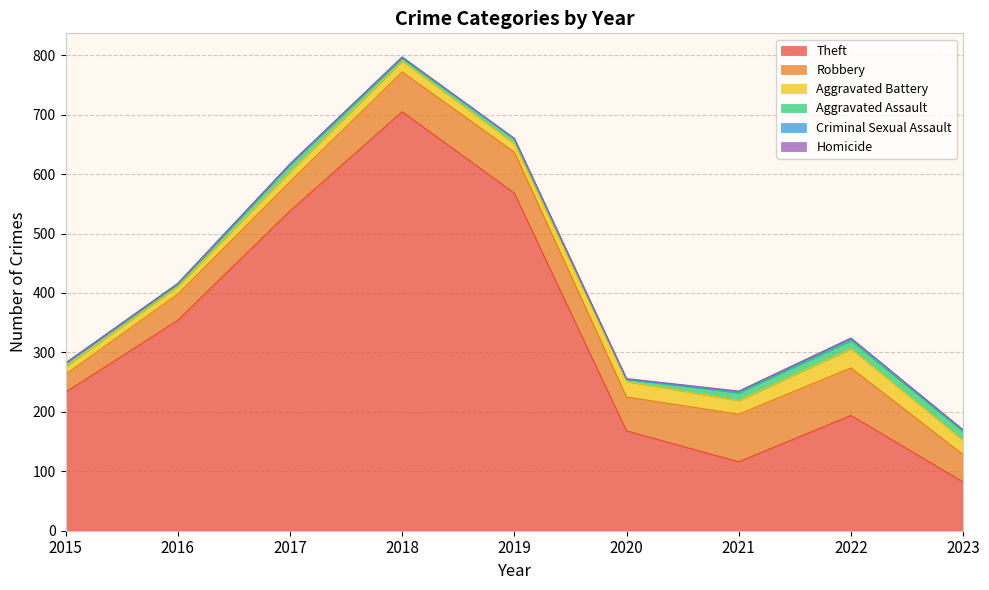

Reading left to right, list all the values displayed in this chart.

Theft: 2015=233	2016=354	2017=538	2018=705	2019=568	2020=168	2021=116	2022=194	2023=82
Robbery: 2015=30	2016=44	2017=49	2018=67	2019=69	2020=57	2021=80	2022=80	2023=46
Aggravated Battery: 2015=13	2016=13	2017=17	2018=18	2019=14	2020=26	2021=23	2022=32	2023=24
Aggravated Assault: 2015=6	2016=3	2017=12	2018=5	2019=8	2020=4	2021=13	2022=14	2023=15
Criminal Sexual Assault: 2015=0	2016=2	2017=1	2018=2	2019=1	2020=0	2021=2	2022=4	2023=2
Homicide: 2015=0	2016=0	2017=0	2018=0	2019=0	2020=1	2021=1	2022=0	2023=1